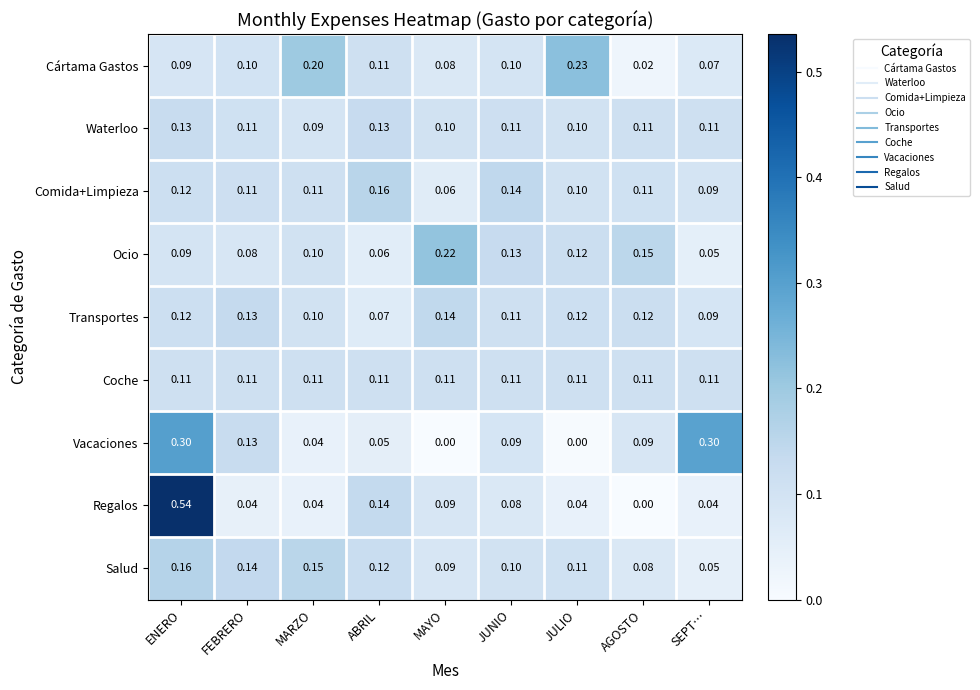

Which series has the largest range (max minus min)?

Regalos